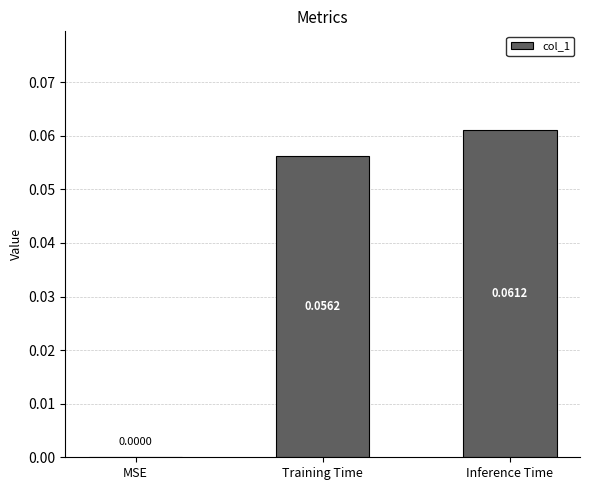

At which label is the value closest to 0?

MSE